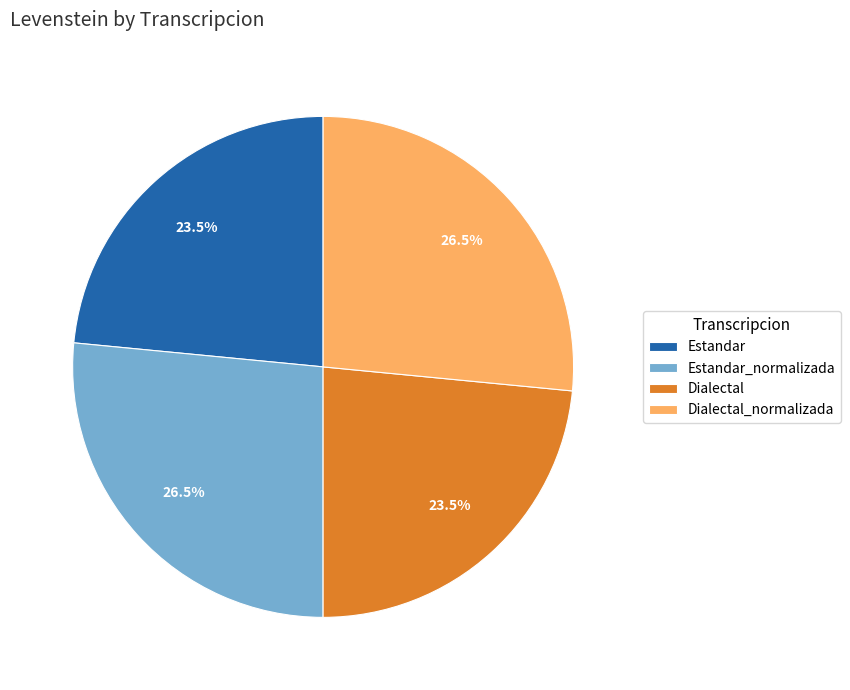

Between Dialectal_normalizada and Estandar, which is larger?

Dialectal_normalizada